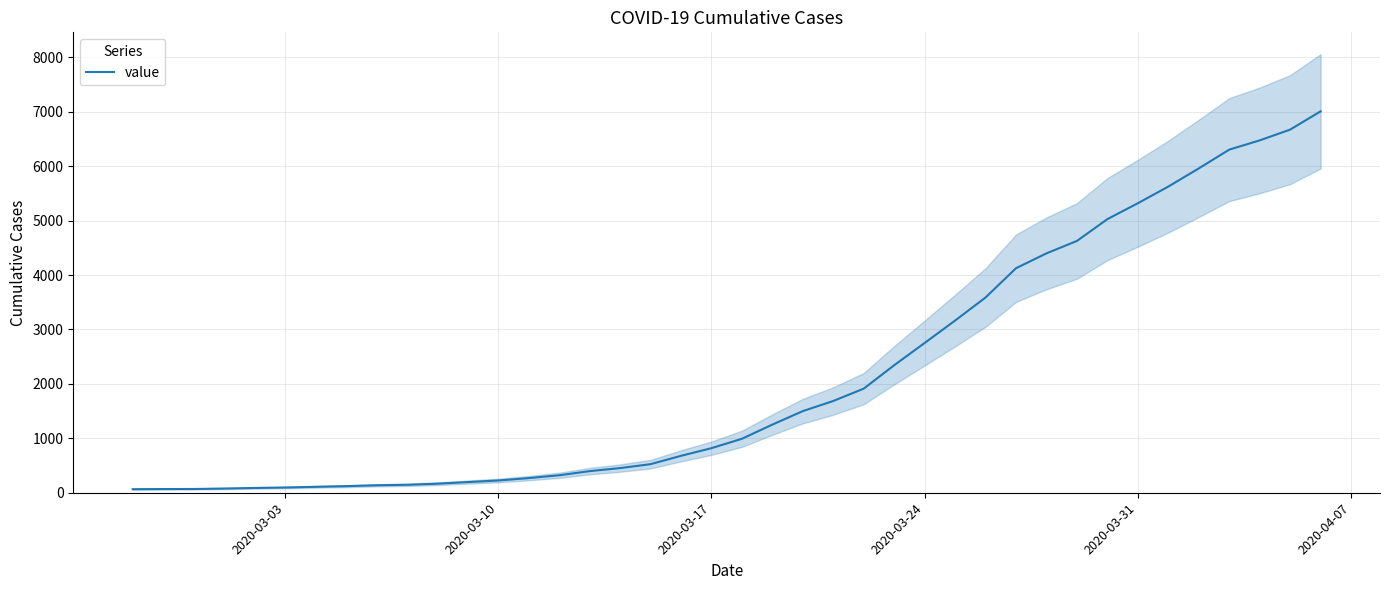

What is the difference between the maximum and minimum values?

6944